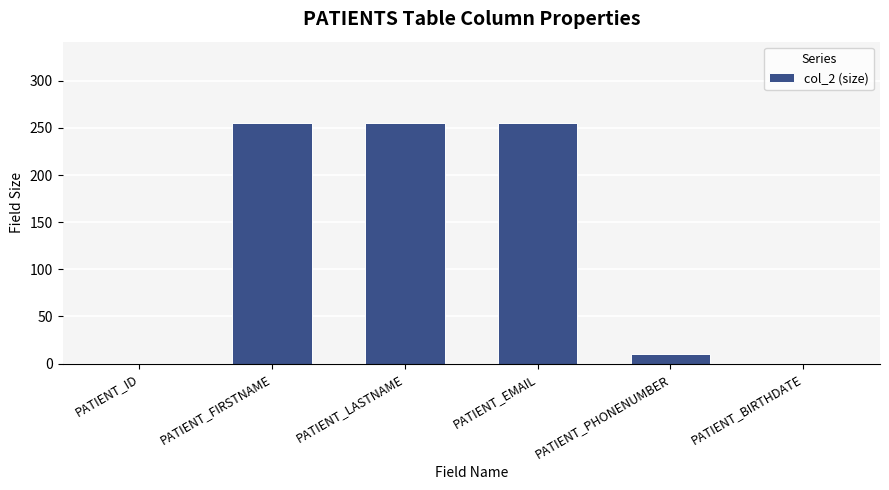

Reading right to left, transcribe all the data shown in this chart.

0	10	255	255	255	0